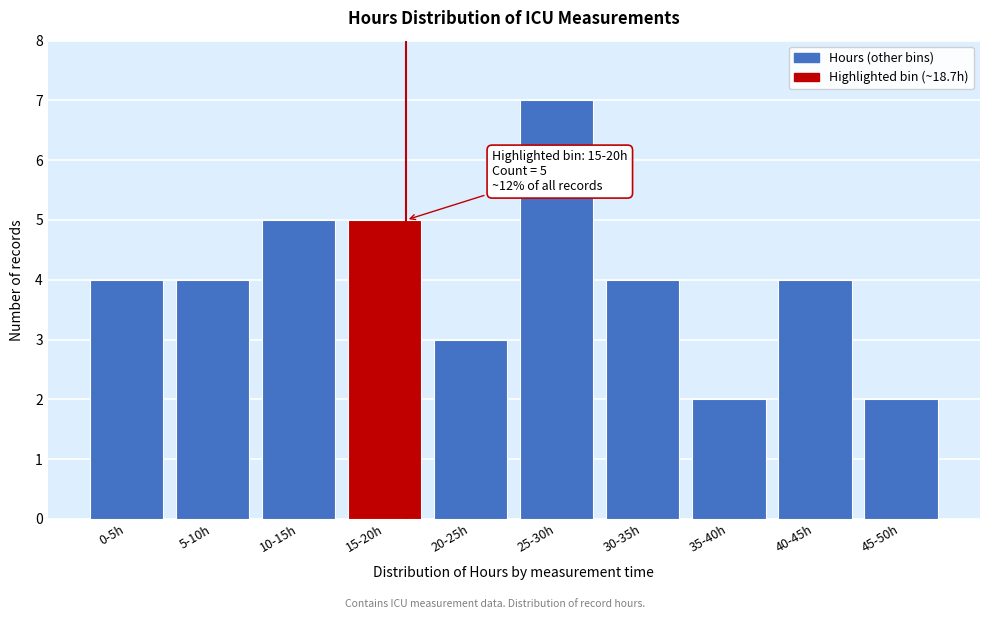

Reading left to right, transcribe all the data shown in this chart.

0-5h=4	5-10h=4	10-15h=5	15-20h=5	20-25h=3	25-30h=7	30-35h=4	35-40h=2	40-45h=4	45-50h=2